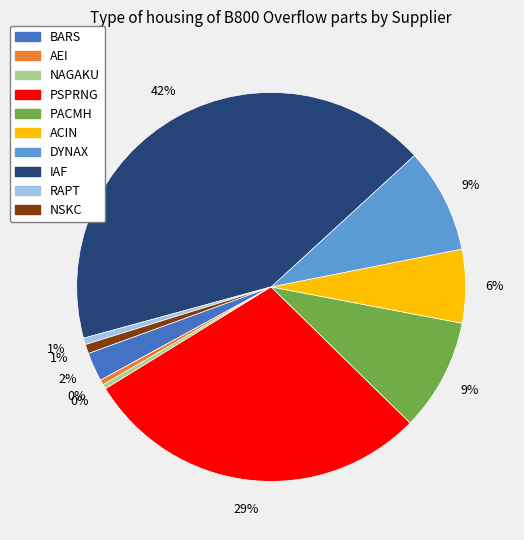

Is there any slice that represents more than half of the pie?

No